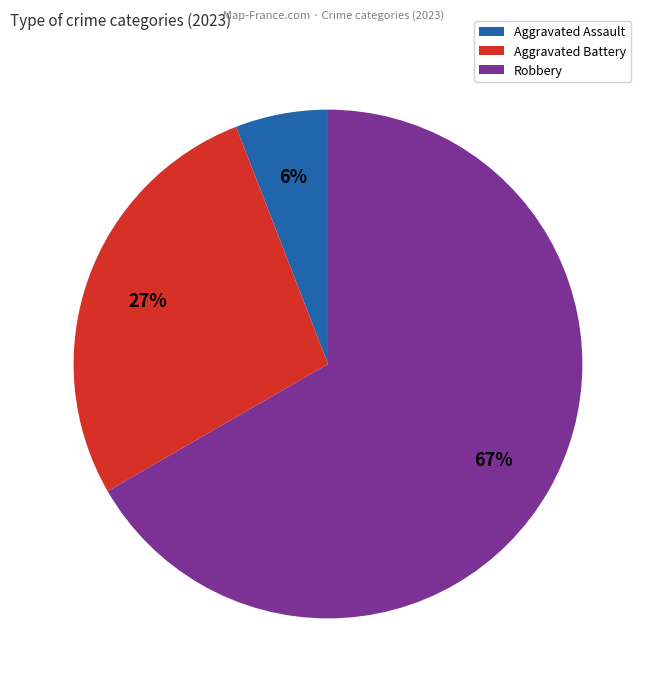

To the nearest percent, what is the average slice percentage?

33%